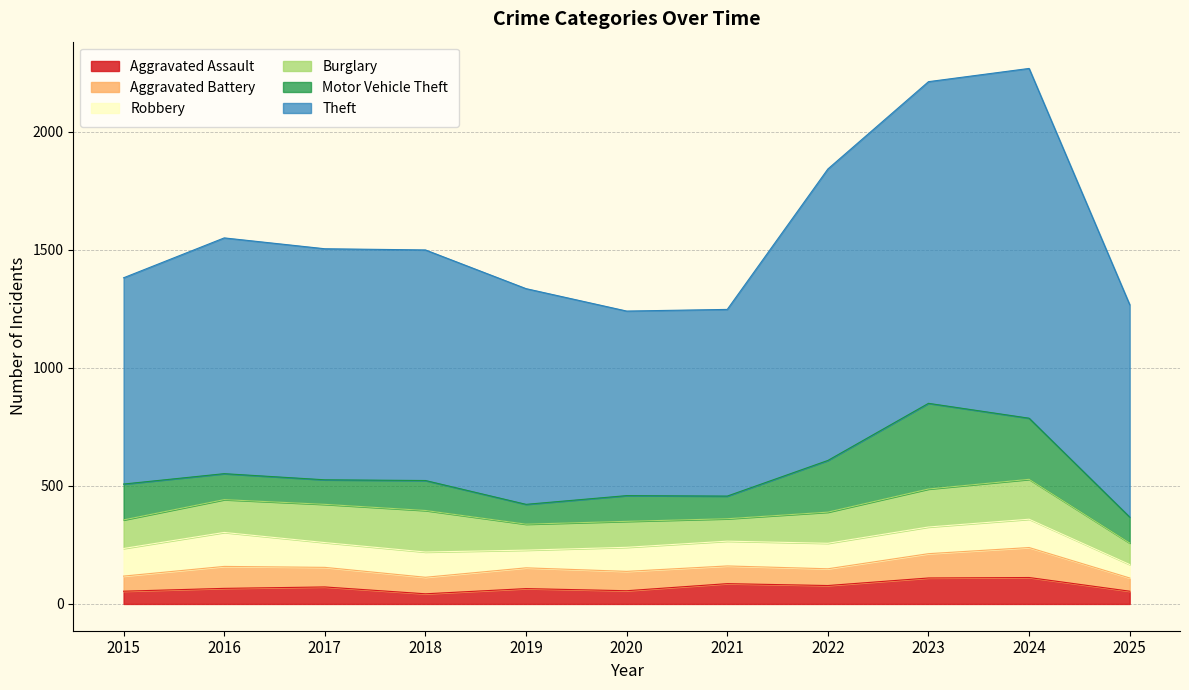

Reading left to right, extract all data points from this chart.

Aggravated Assault: 54	66	72	43	65	56	86	78	110	112	54
Aggravated Battery: 64	93	83	70	88	82	75	71	103	127	56
Robbery: 117	144	105	107	75	102	105	108	113	120	57
Burglary: 121	139	162	176	110	110	95	132	161	169	91
Motor Vehicle Theft: 152	110	104	127	84	109	96	219	363	259	110
Theft: 874	999	979	977	914	782	791	1235	1363	1482	900